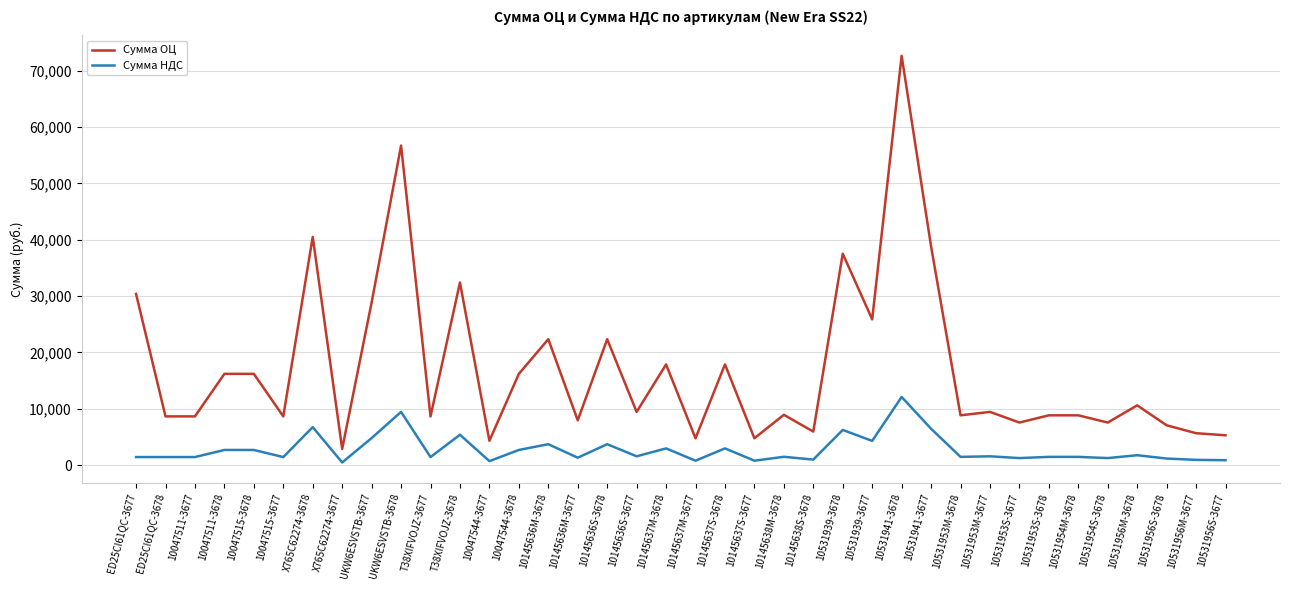

Rank the series by their maximum value, from lowest to highest.

Сумма НДС, Сумма ОЦ